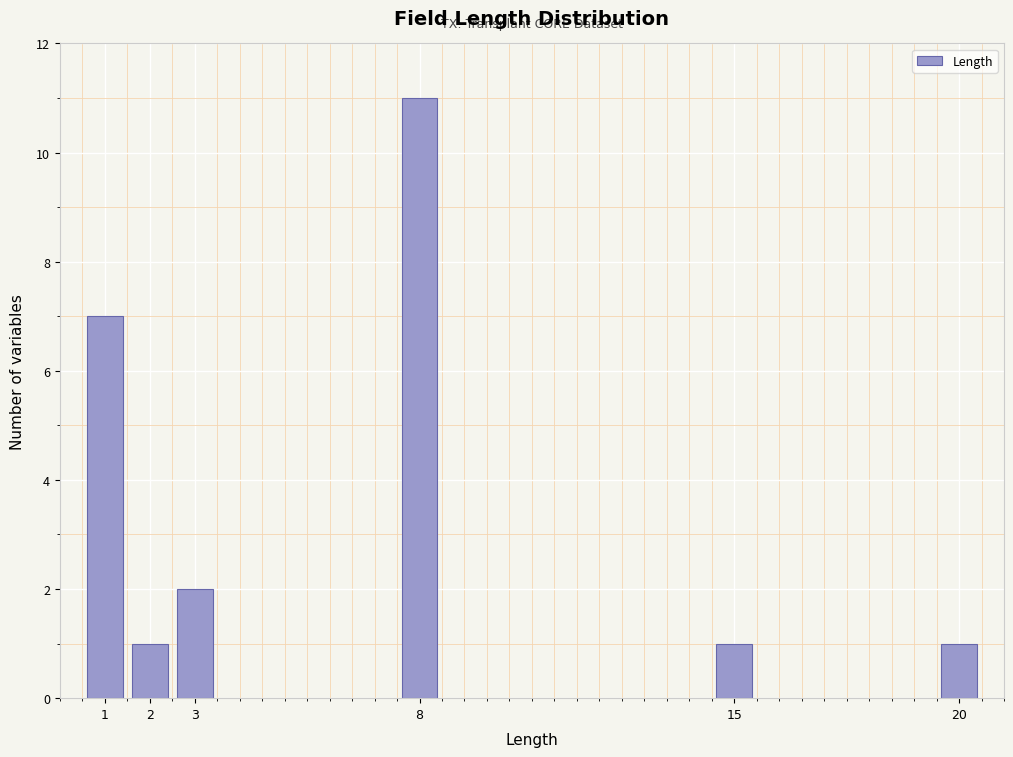

Reading right to left, what are all the values shown in this chart?

1	1	11	2	1	7